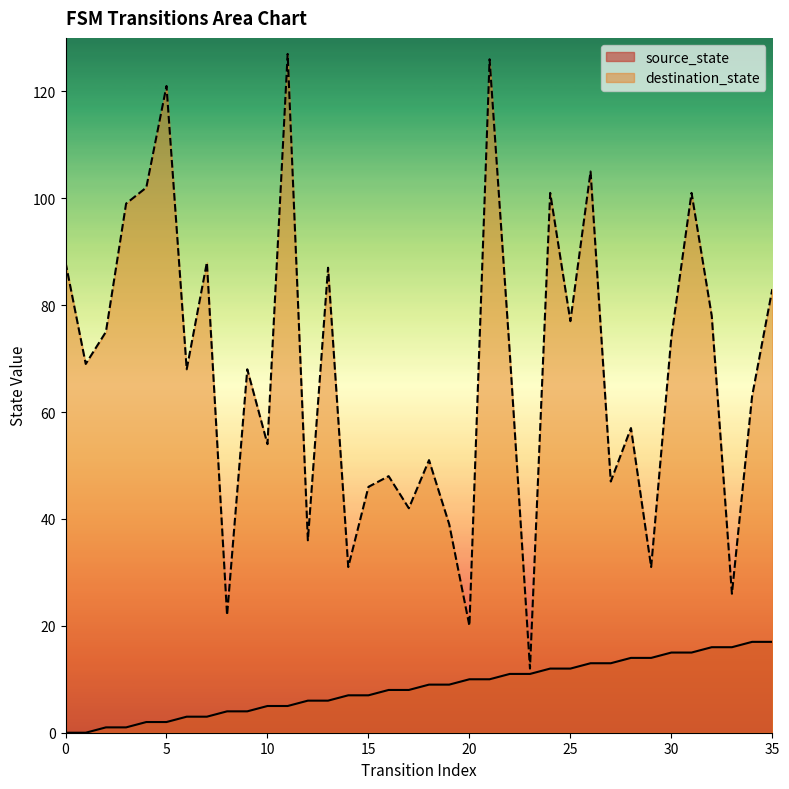

True or false: source_state has a value of 4 at 8.

True